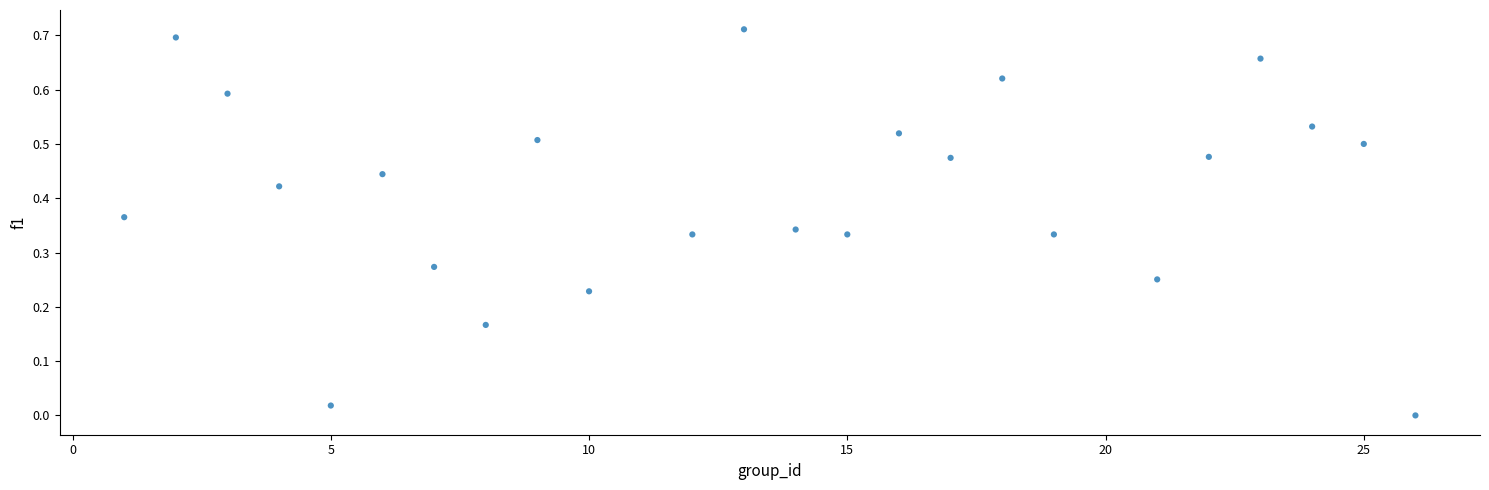

What is the range of X values (max minus min)?

25.0